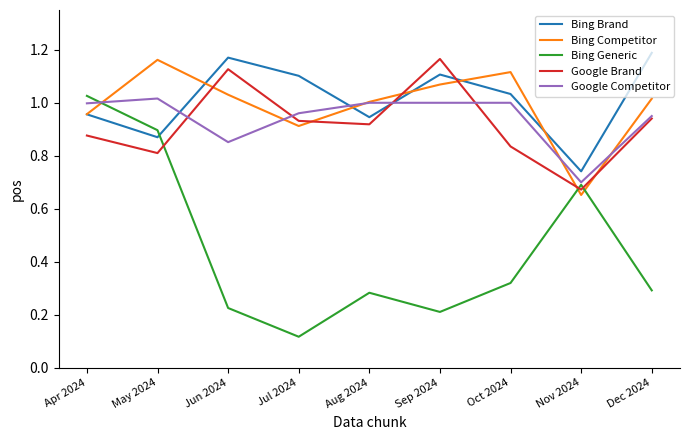

At which category does Bing Competitor reach its first local valley?

Jul 2024